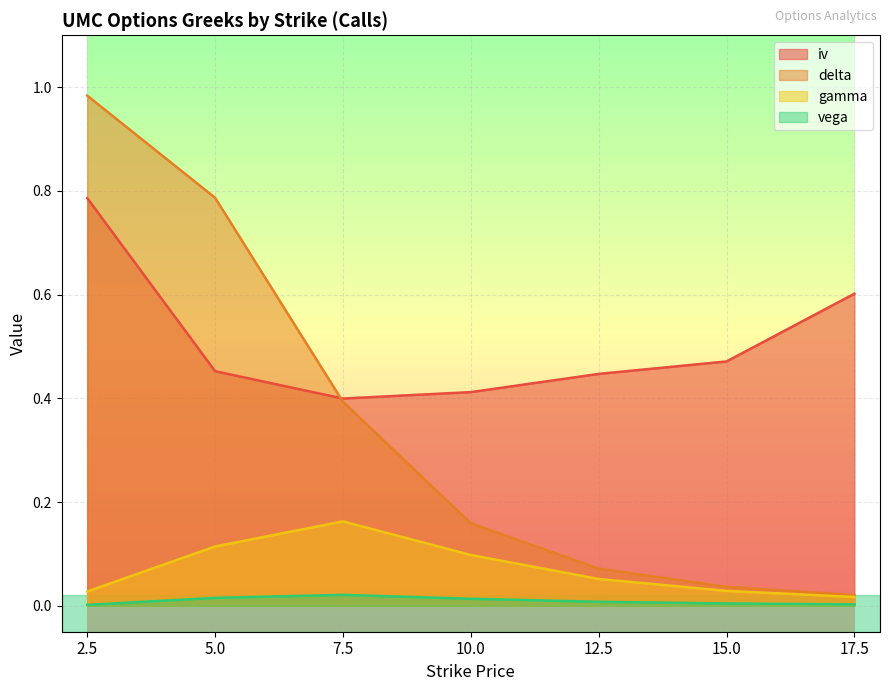

What is the label of the 2nd point from the right?

15.0